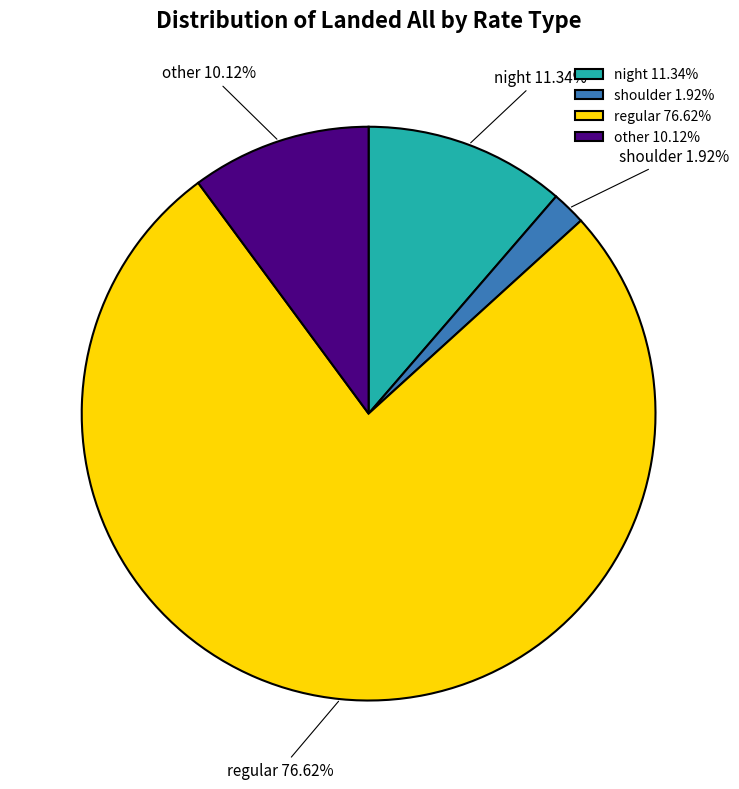

What is the ratio of the value at shoulder to the value at night?

0.2